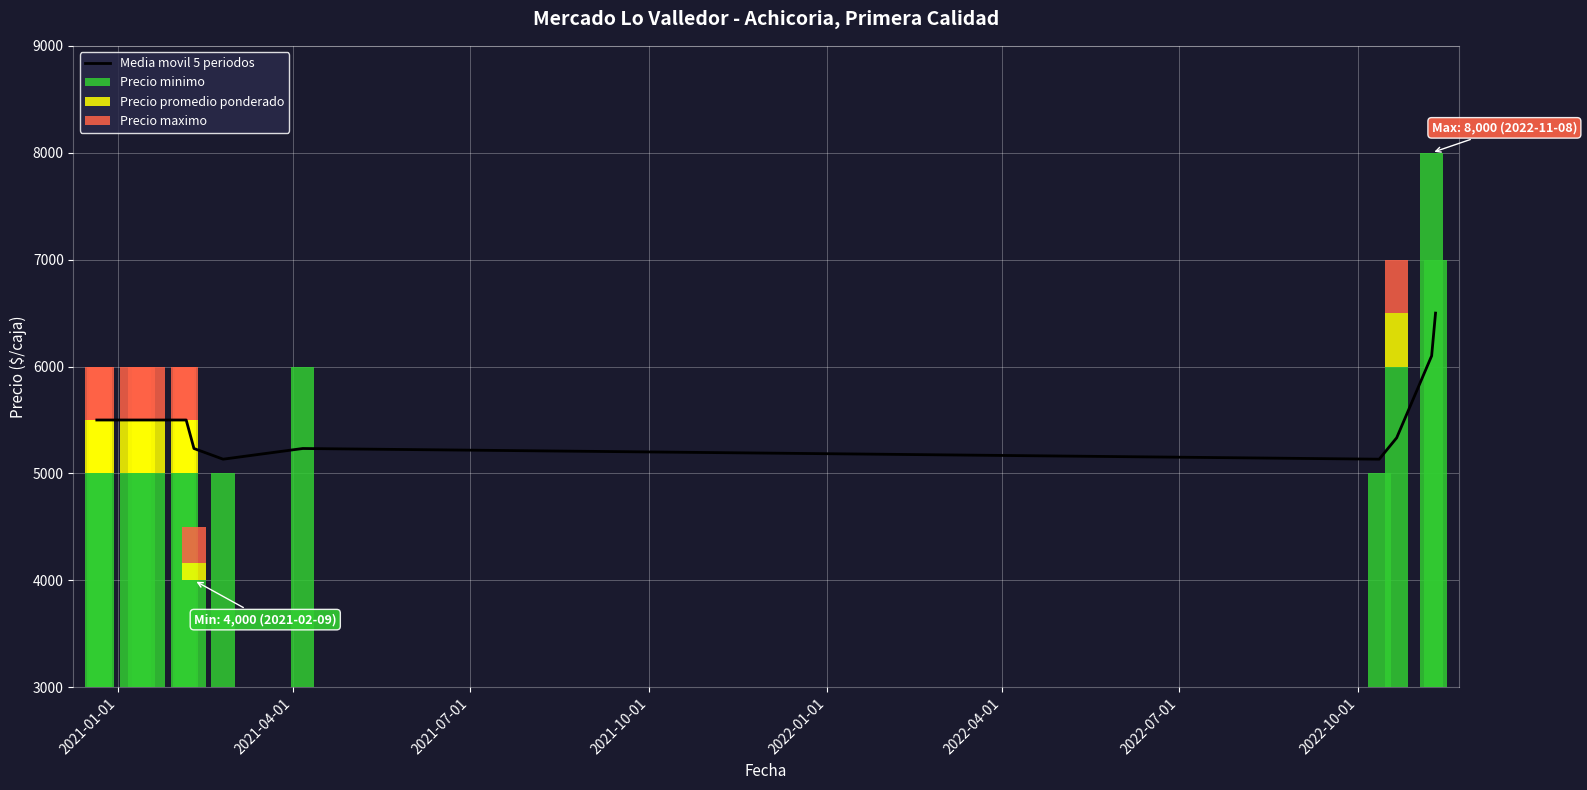

What is the minimum value for Media movil 5 periodos?

5133.4